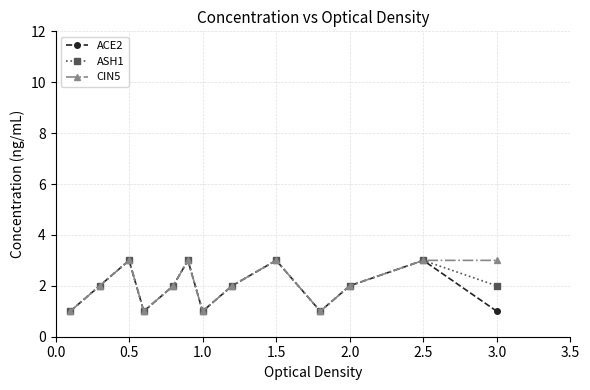

Reading right to left, what are all the values shown in this chart?

ACE2: 1	3	2	1	3	2	1	3	2	1	3	2	1
ASH1: 2	3	2	1	3	2	1	3	2	1	3	2	1
CIN5: 3	3	2	1	3	2	1	3	2	1	3	2	1